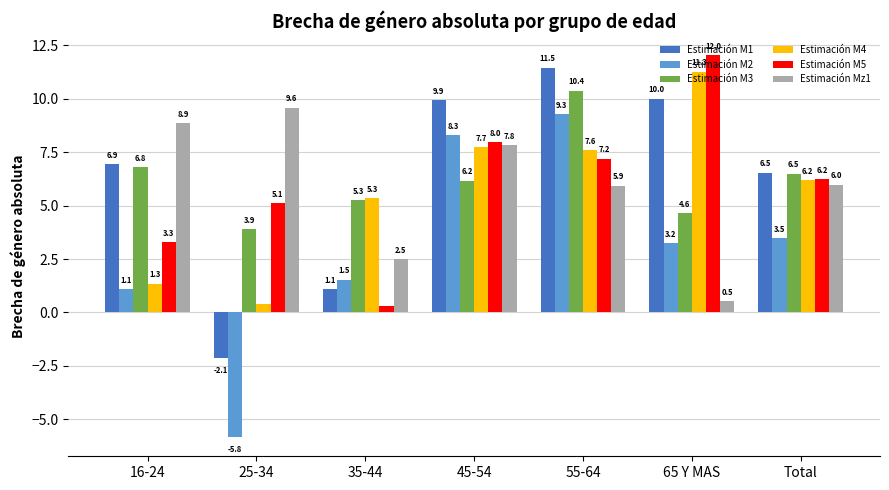

The value of Estimación M5 at 16-24 is 1.5. True or false?

False